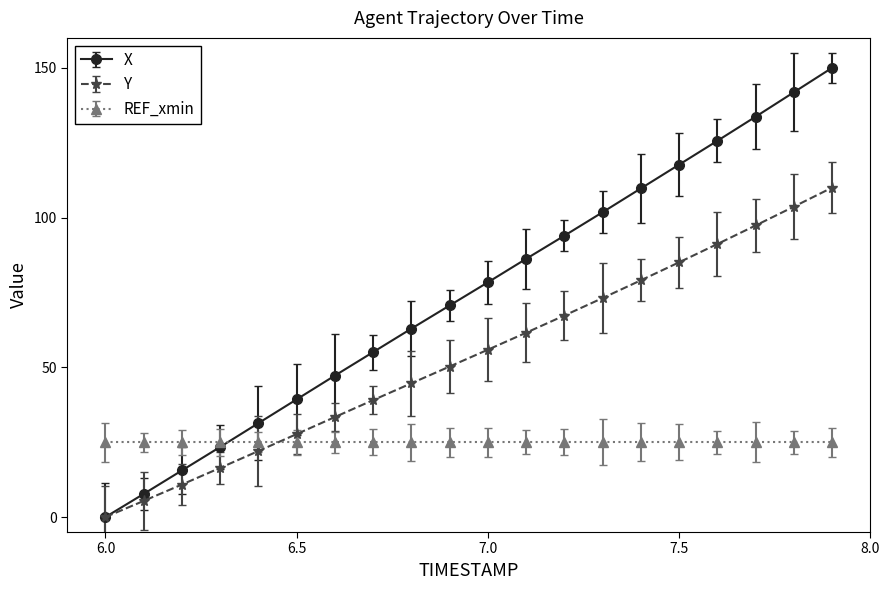

Which series has the widest spread of values?

X